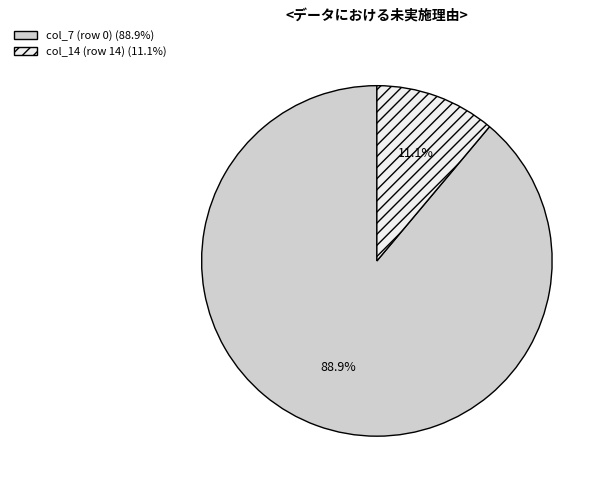

Count the number of slices in the pie.

2